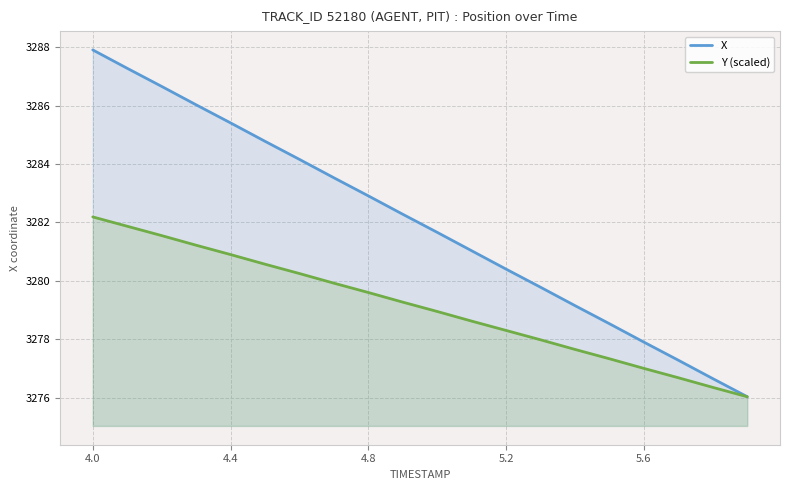

Where does the Y (scaled) series first go above 3279?

4.0